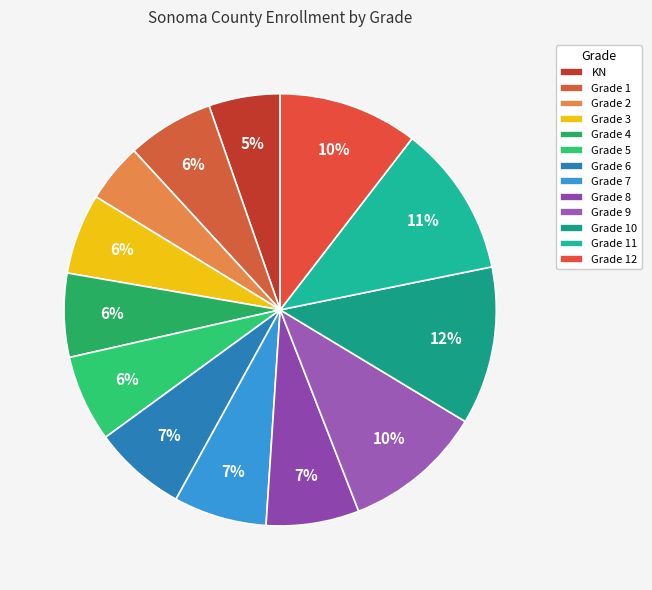

To the nearest percent, what is the difference between the Grade 3 and Grade 9 slice percentages?

4%